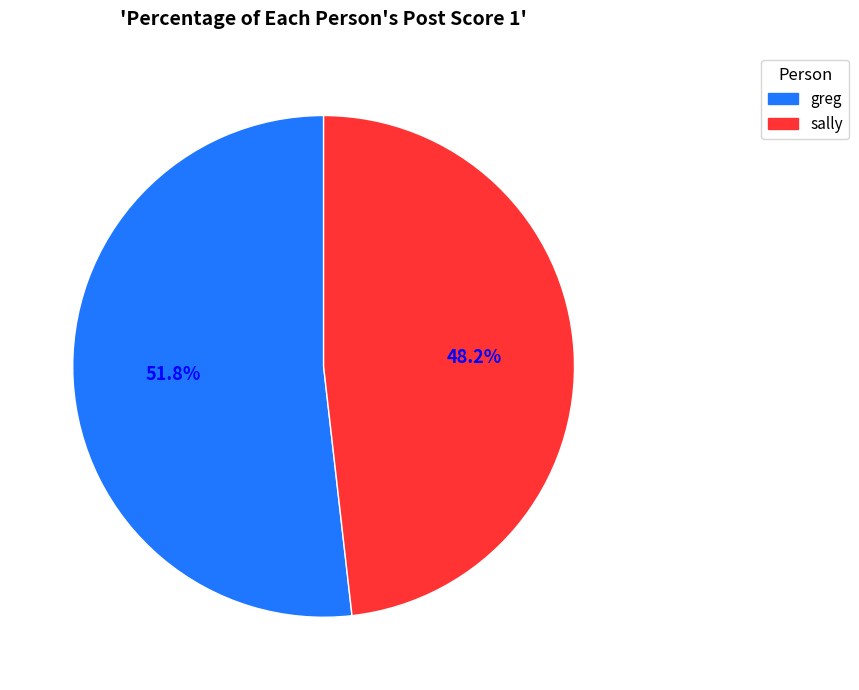

Which slice is the smallest?

sally